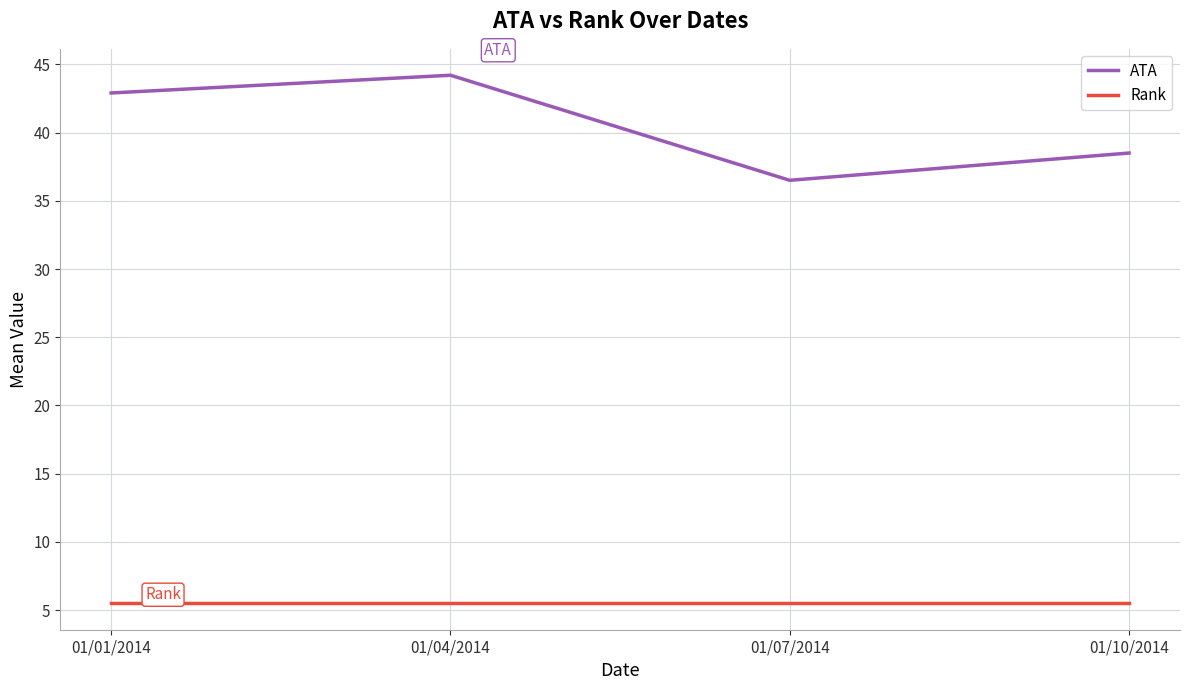

What is the maximum value shown in the chart?

44.2